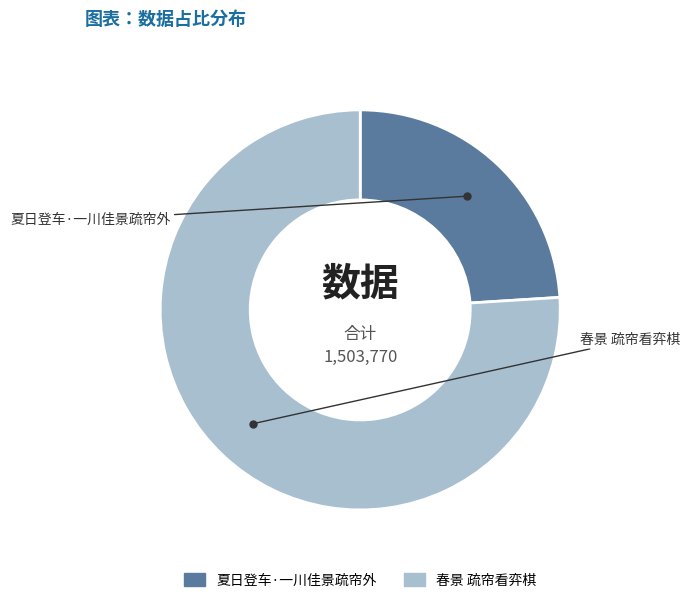

Approximately how many times larger is the value at 夏日登车·一川佳景疏帘外 compared to 春景 疏帘看弈棋?

0.3